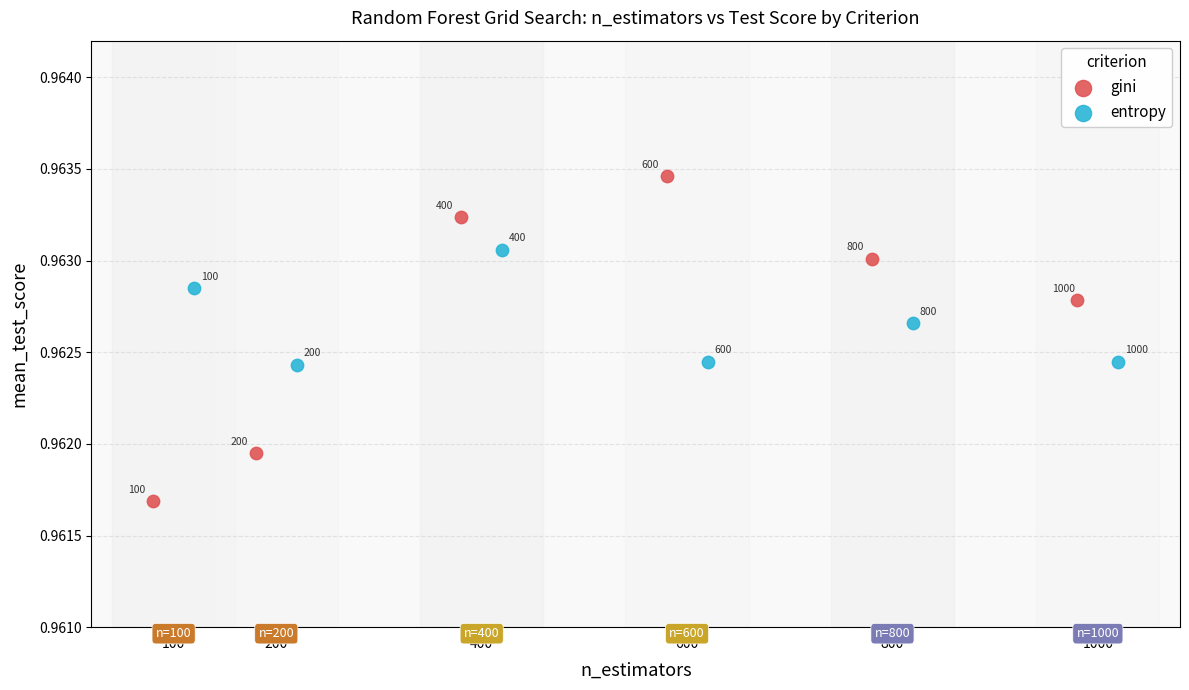

Which series contains the lowest Y value?

gini